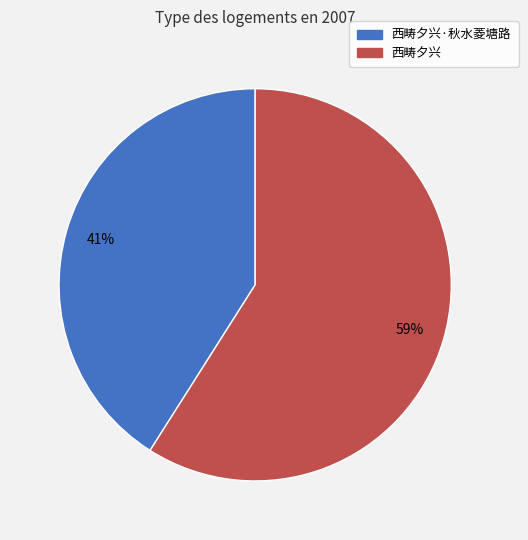

Combined, do 西畴夕兴 and 西畴夕兴·秋水菱塘路 account for over 50%?

Yes